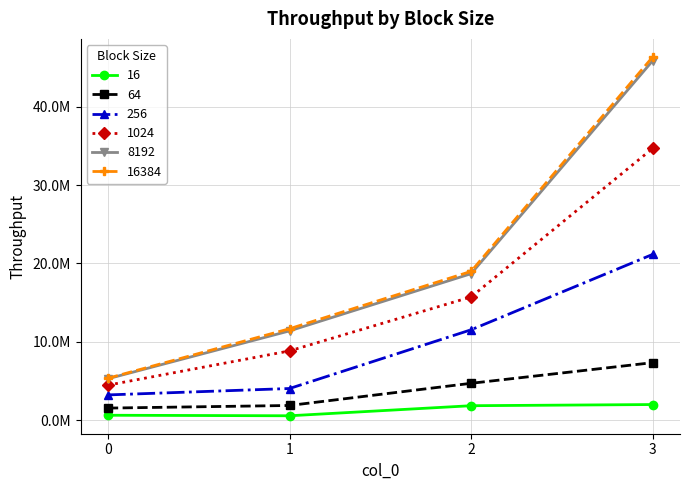

What are all the series names shown in the legend?

16, 64, 256, 1024, 8192, 16384